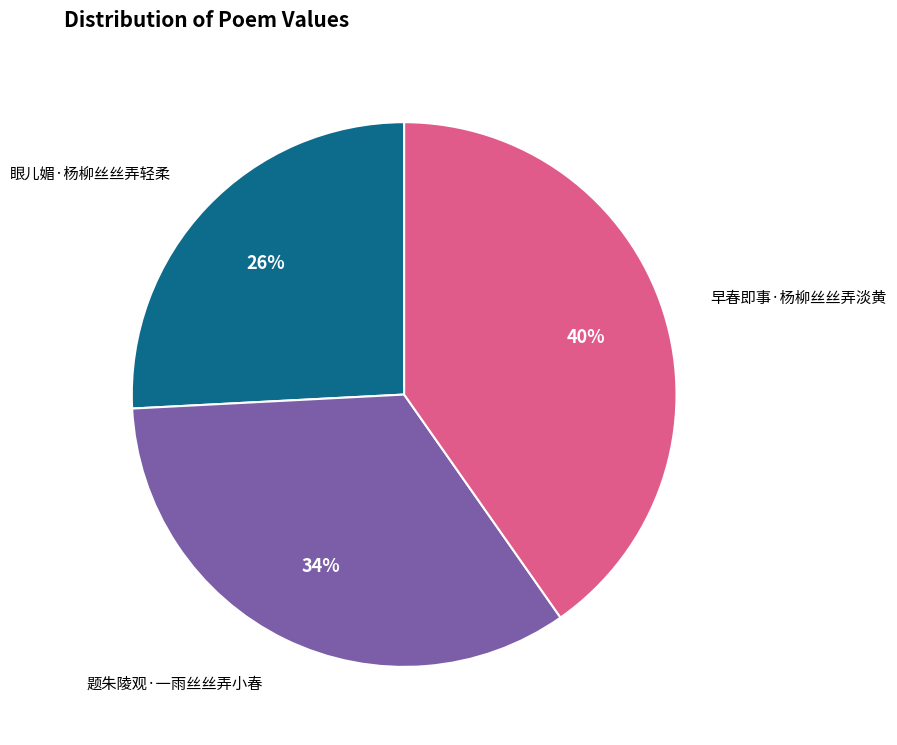

Is there any slice that represents more than half of the pie?

No